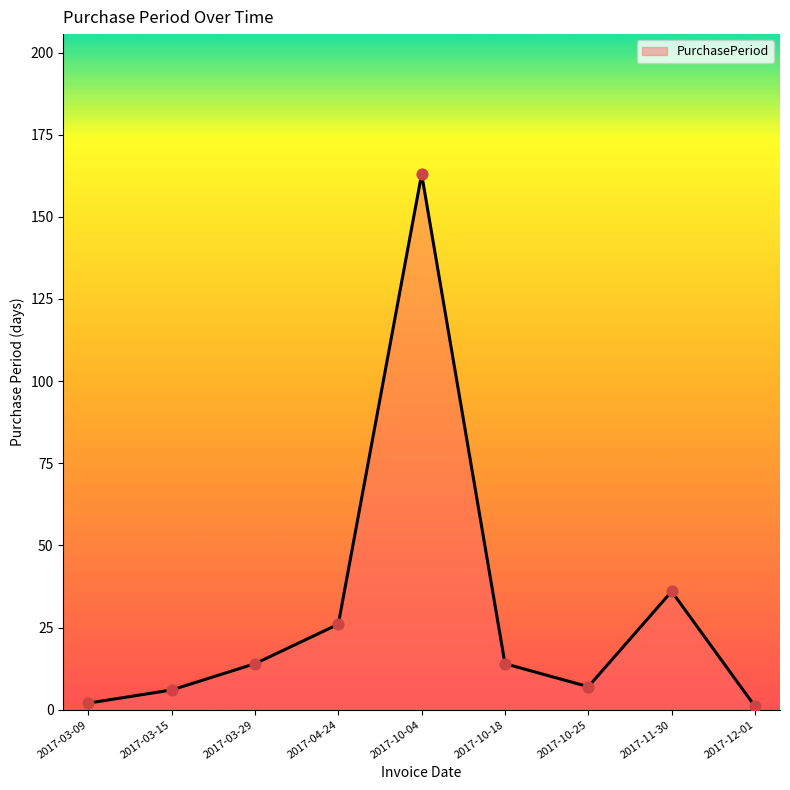

Approximately how many times larger is the value at 2017-10-25 compared to 2017-12-01?

7.0